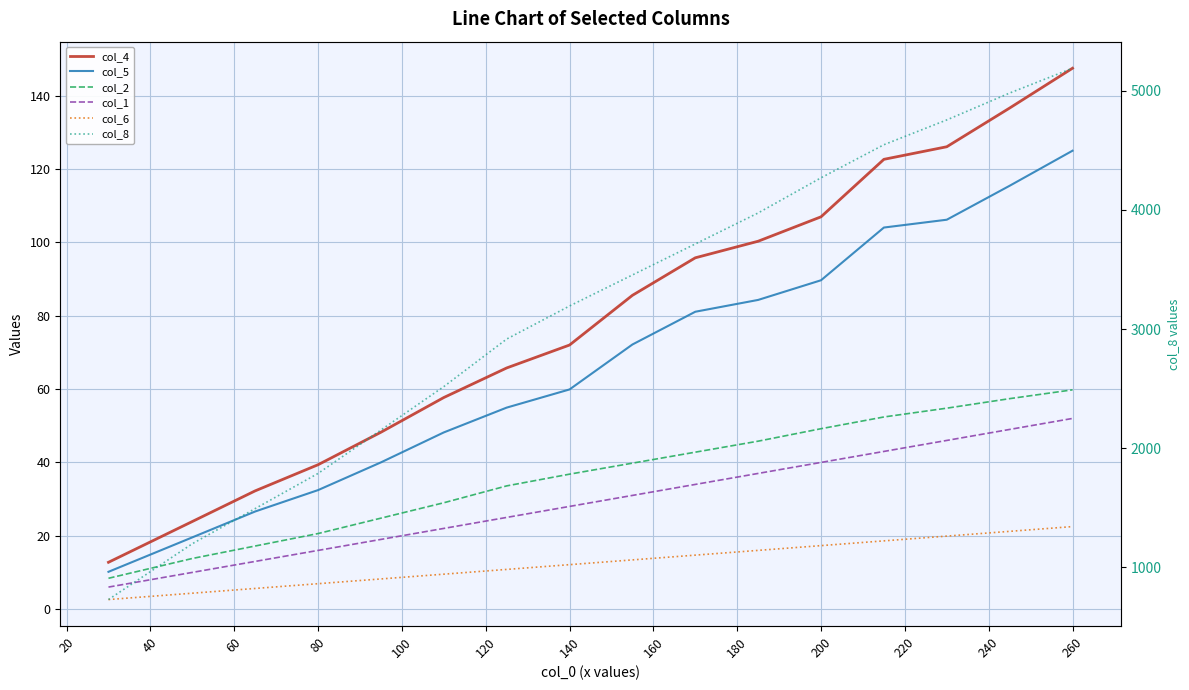

What is the sum of the col_5 values at 20 and 240?

123.6